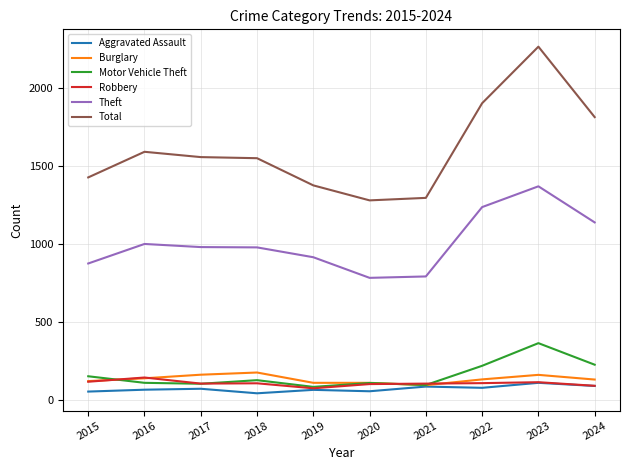

What is the minimum value for Robbery?

75